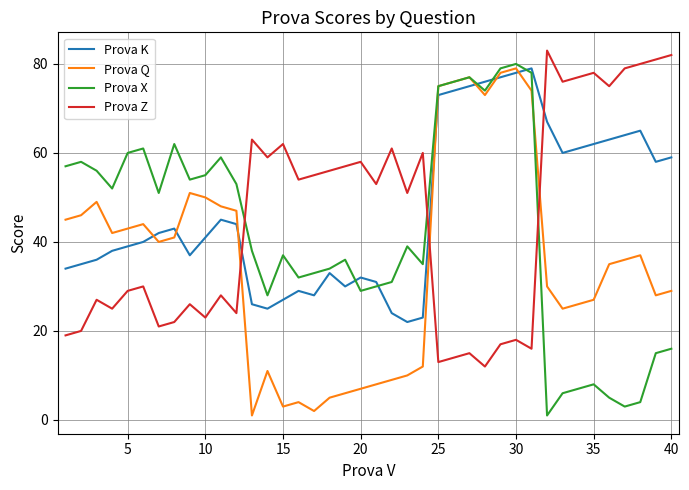

Reading left to right, extract all data points from this chart.

Prova K: 34	35	36	38	39	40	42	43	37	41	45	44	26	25	27	29	28	33	30	32	31	24	22	23	73	74	75	76	77	78	79	67	60	61	62	63	64	65	58	59
Prova Q: 45	46	49	42	43	44	40	41	51	50	48	47	1	11	3	4	2	5	6	7	8	9	10	12	75	76	77	73	78	79	74	30	25	26	27	35	36	37	28	29
Prova X: 57	58	56	52	60	61	51	62	54	55	59	53	38	28	37	32	33	34	36	29	30	31	39	35	75	76	77	74	79	80	78	1	6	7	8	5	3	4	15	16
Prova Z: 19	20	27	25	29	30	21	22	26	23	28	24	63	59	62	54	55	56	57	58	53	61	51	60	13	14	15	12	17	18	16	83	76	77	78	75	79	80	81	82